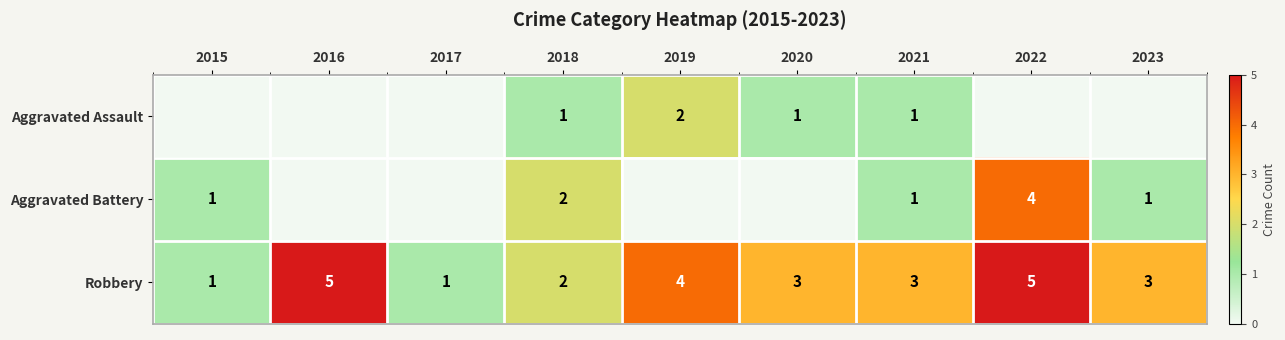

True or false: Robbery has a value of 3 at 2021.

True